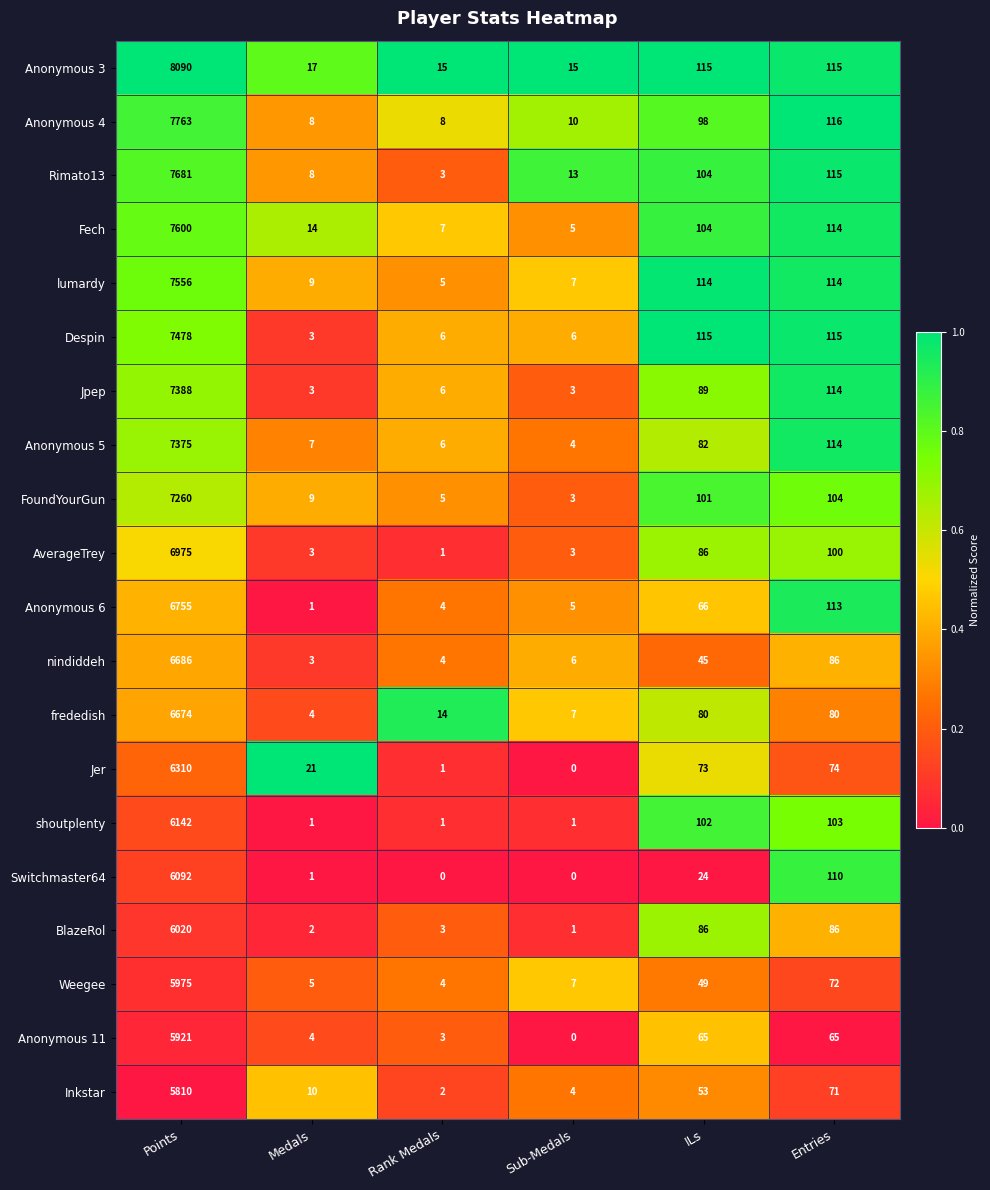

What is the difference between the maximum and minimum values in the shoutplenty series?

6141